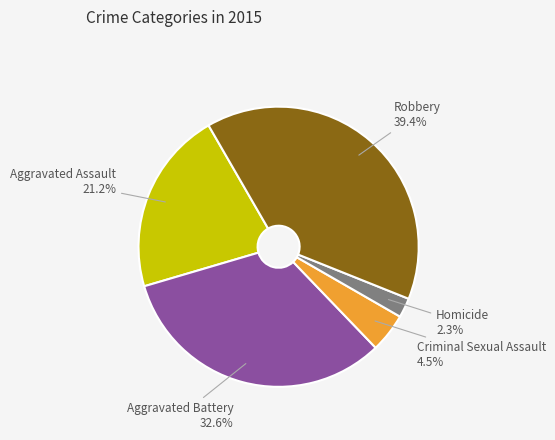

How many segments does this pie chart have?

5